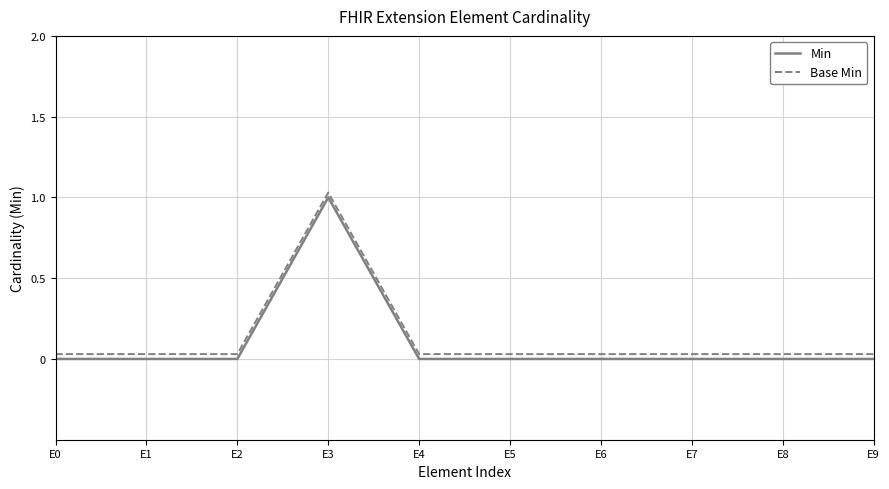

True or false: Min has more than 1 points higher than both neighbors.

False